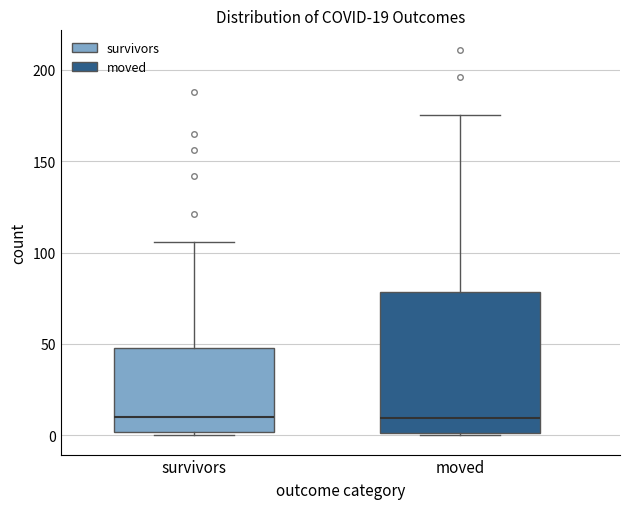

Comparing the boxes themselves (not the whiskers), which one is the tallest?

moved